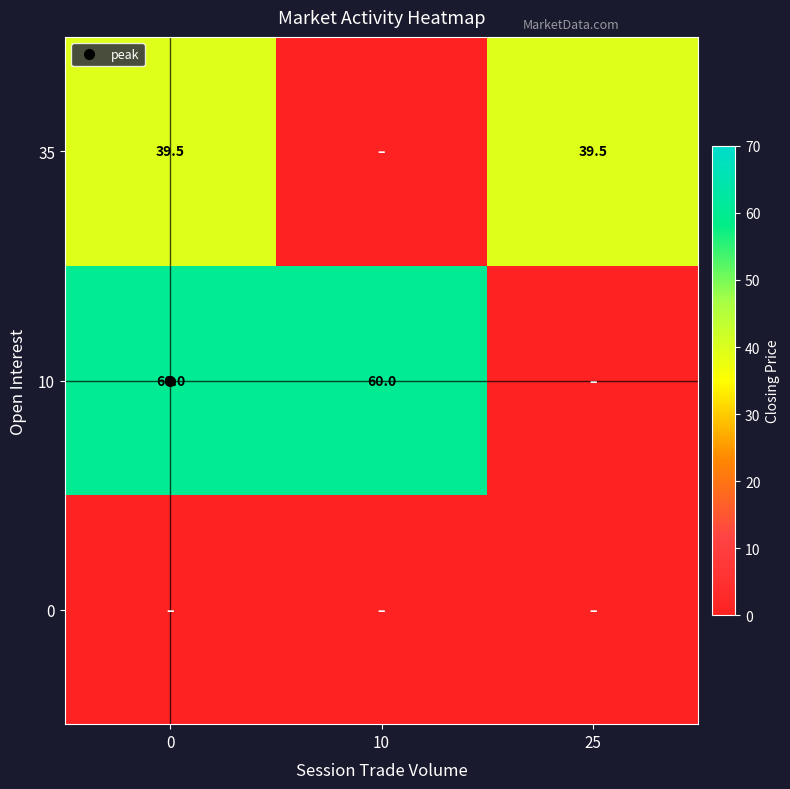

How many categories are shown in the chart?

3